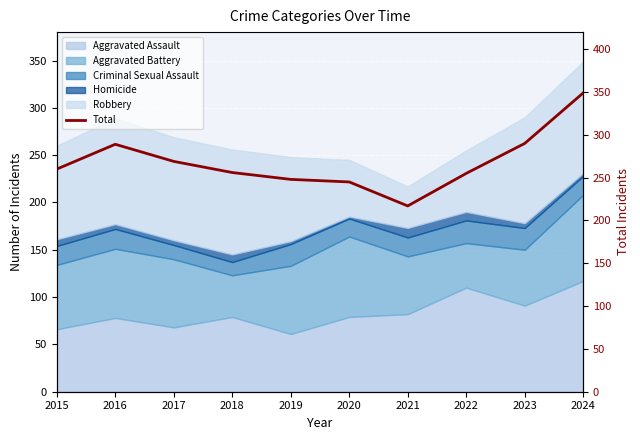

List the labels in order of value, largest first.

2024, 2023, 2016, 2017, 2015, 2018, 2022, 2019, 2020, 2021